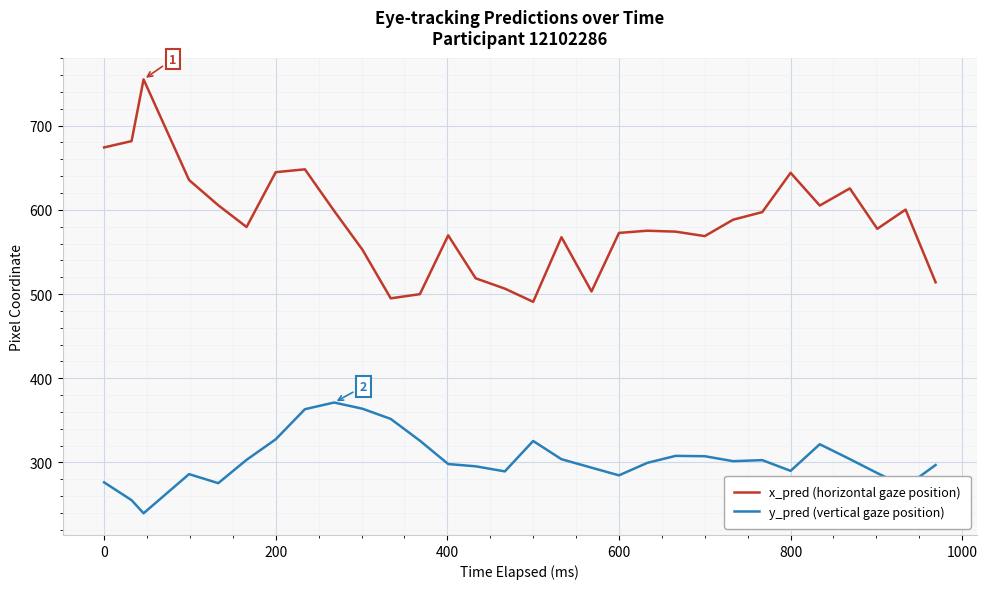

Which series has the widest spread of values?

x_pred (horizontal gaze position)